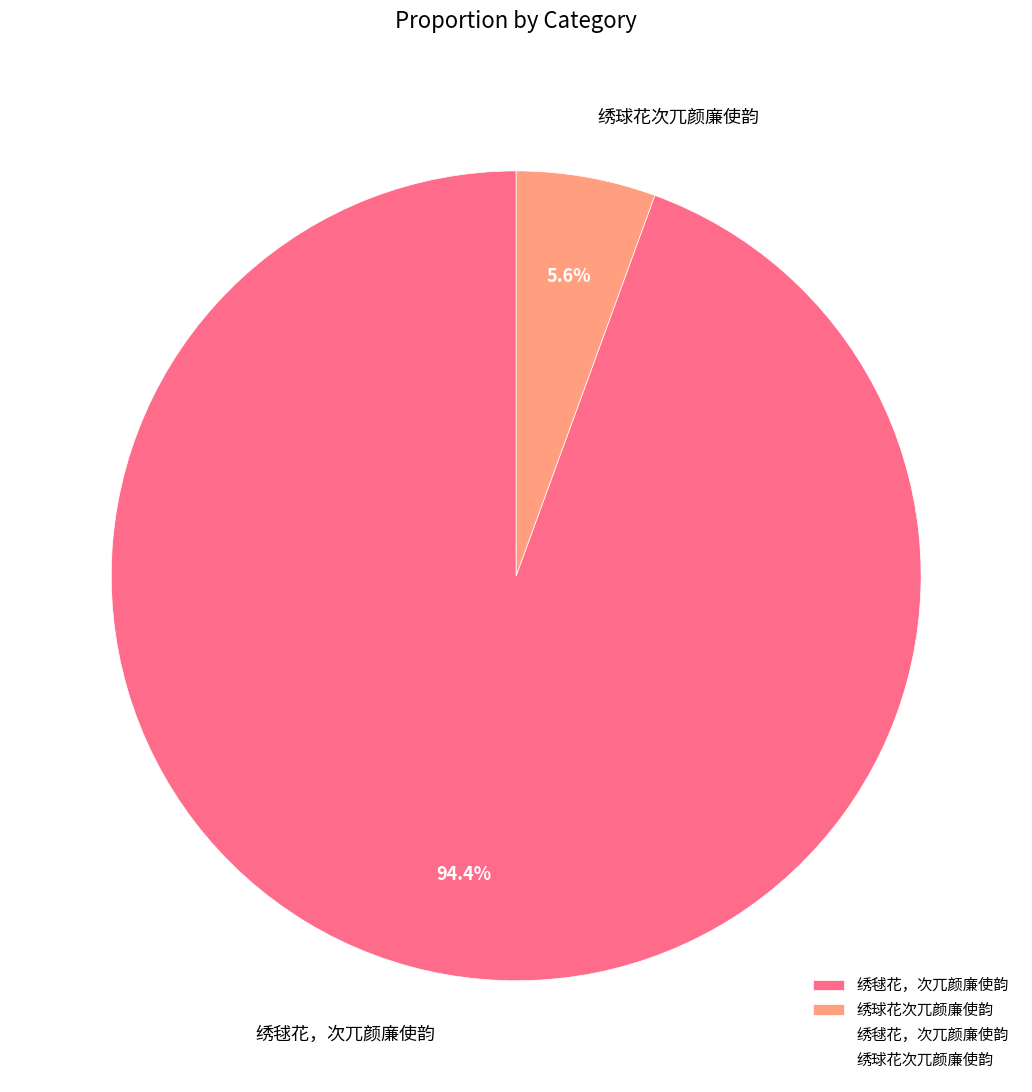

To the nearest percent, what portion does 绣毬花，次兀颜廉使韵 represent?

94%